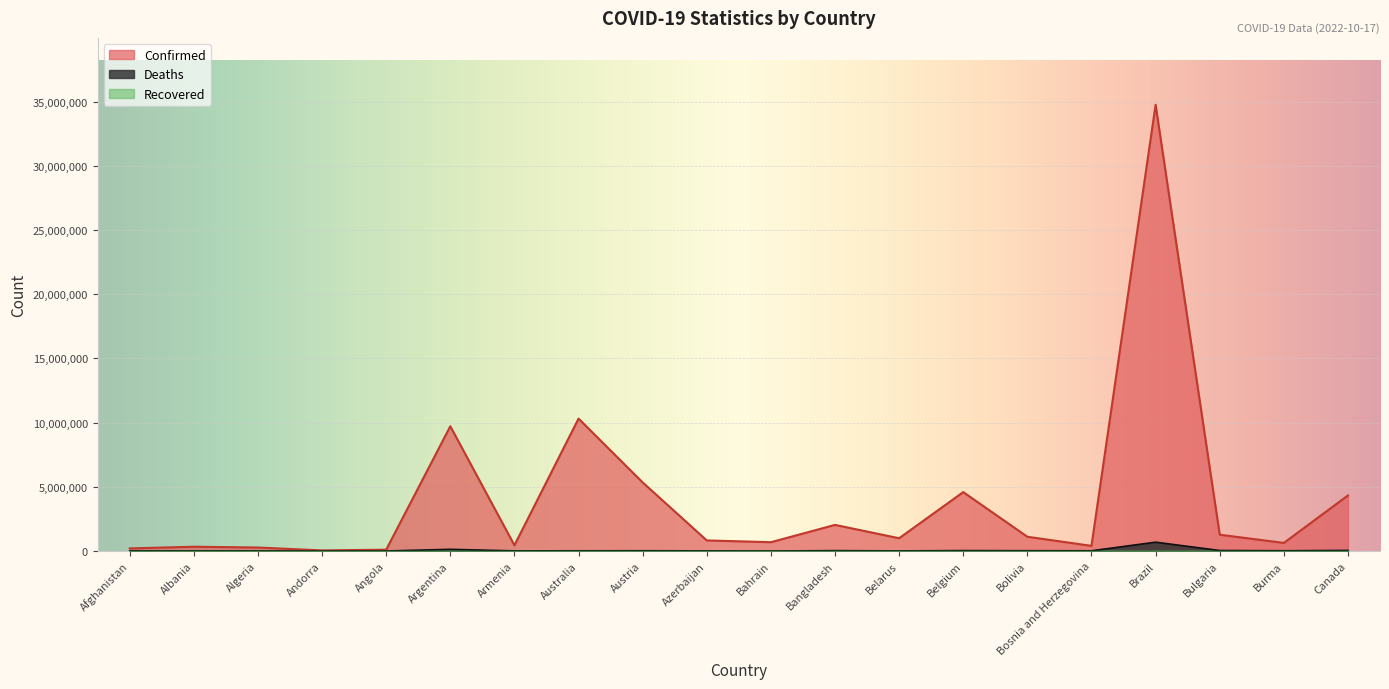

Where is Confirmed nearest to the value 17396414?

Australia